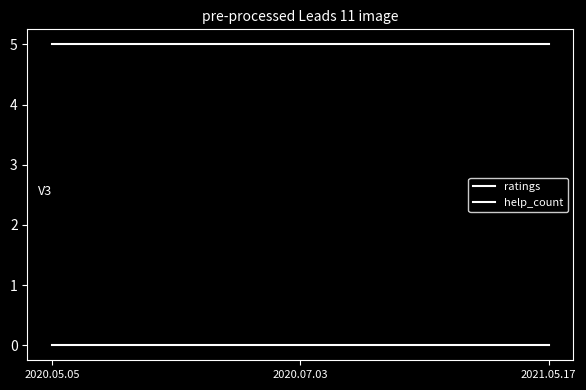

Reading left to right, list all the values displayed in this chart.

ratings: 5	5	5
help_count: 0	0	0